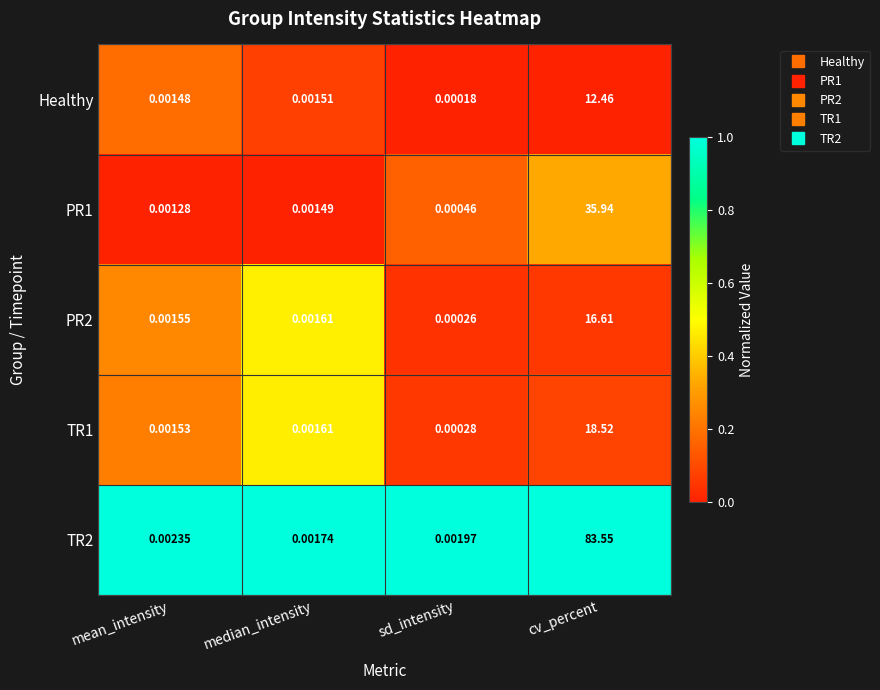

Is the value of PR1 at median_intensity greater than the value of PR2 at sd_intensity?

Yes